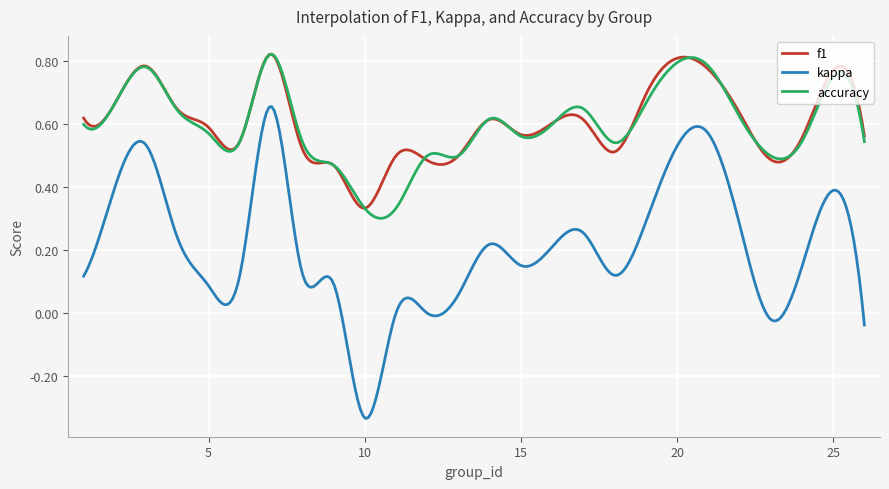

Which series has the widest spread of values?

kappa